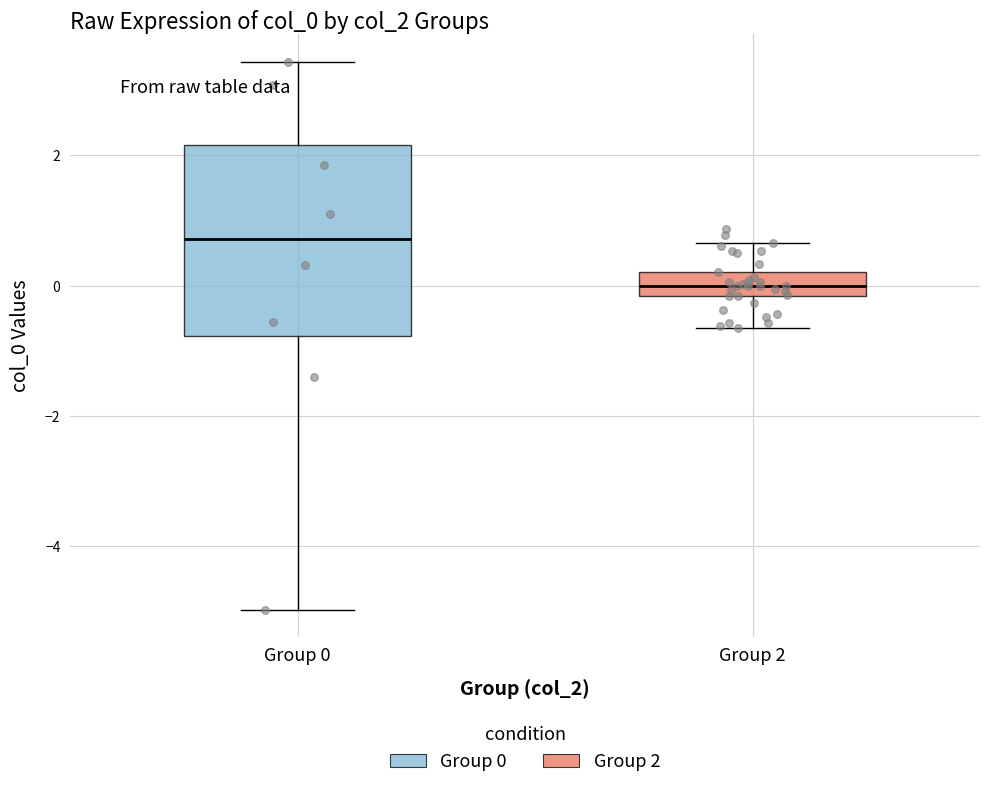

Where does the lower whisker of the box for Group 0 end on the y-axis? The values are not printed on the chart, so give them approximately, as read against the axis.

-5.0